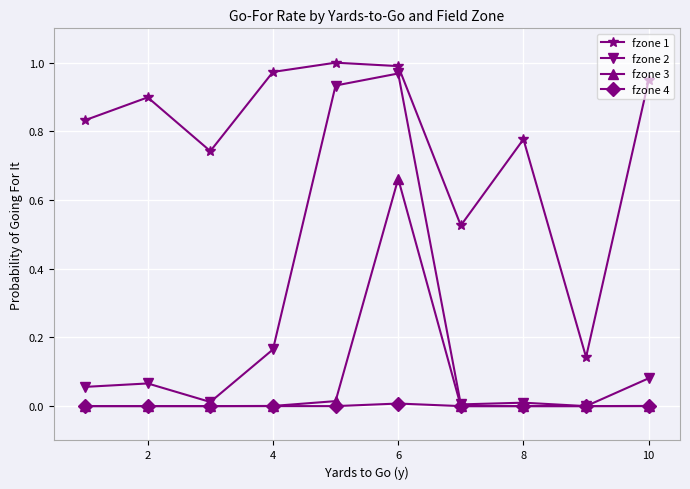

Rank the series by their maximum value, from highest to lowest.

fzone 1, fzone 2, fzone 3, fzone 4